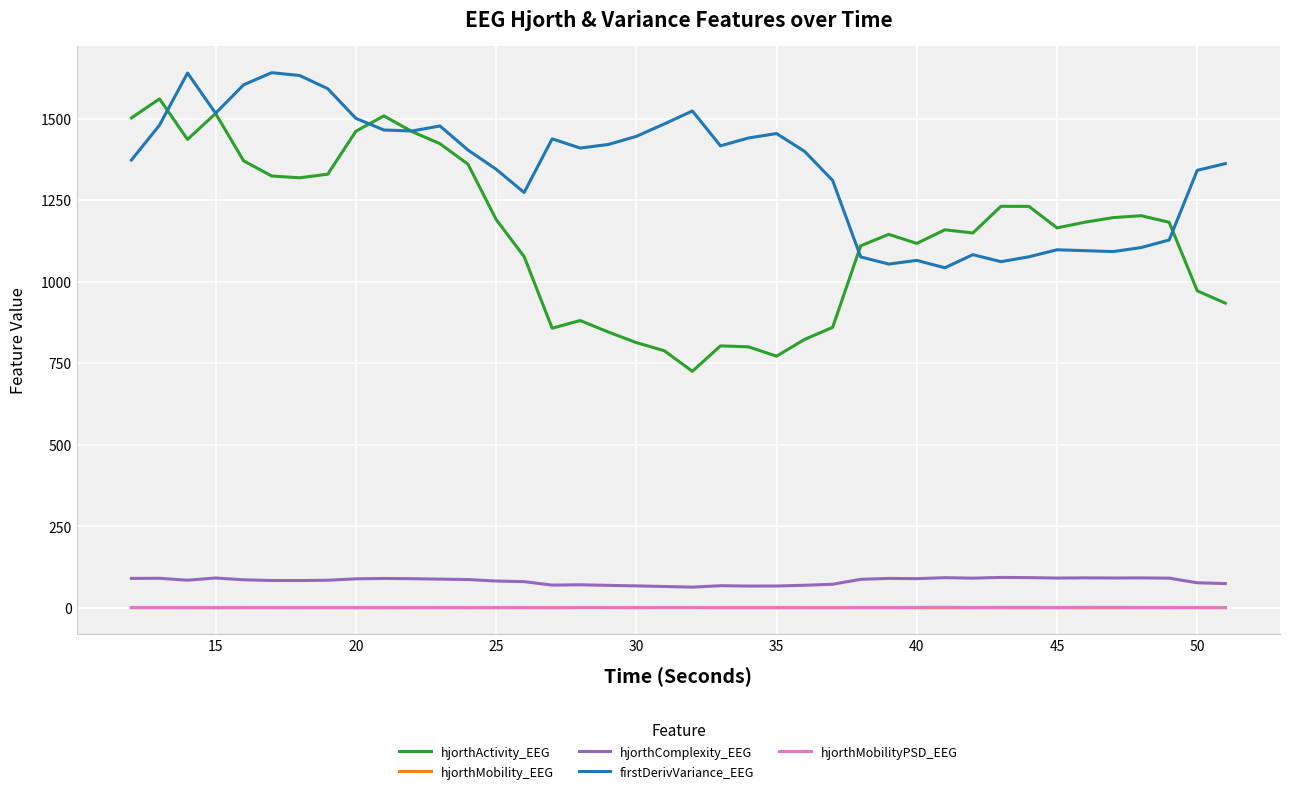

Which series has the widest spread of values?

hjorthActivity_EEG